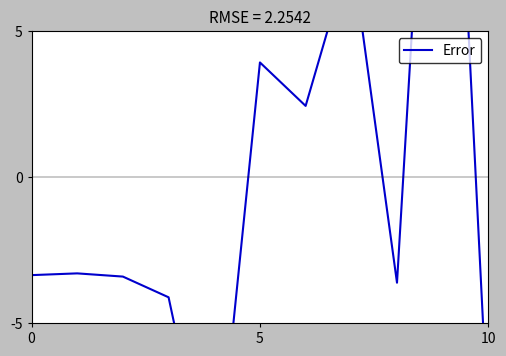

At which category does the data reach its first local peak?

5